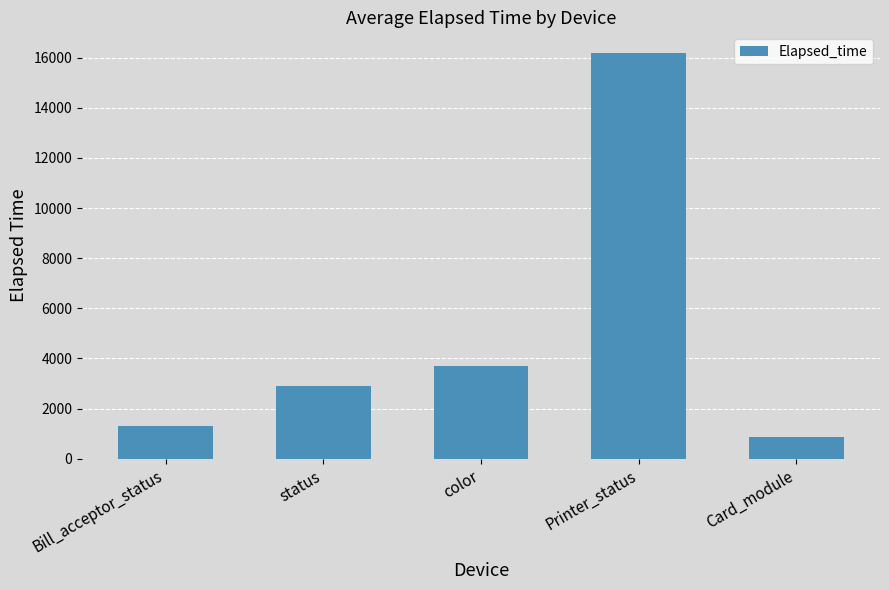

What is the greatest value displayed?

16200.0